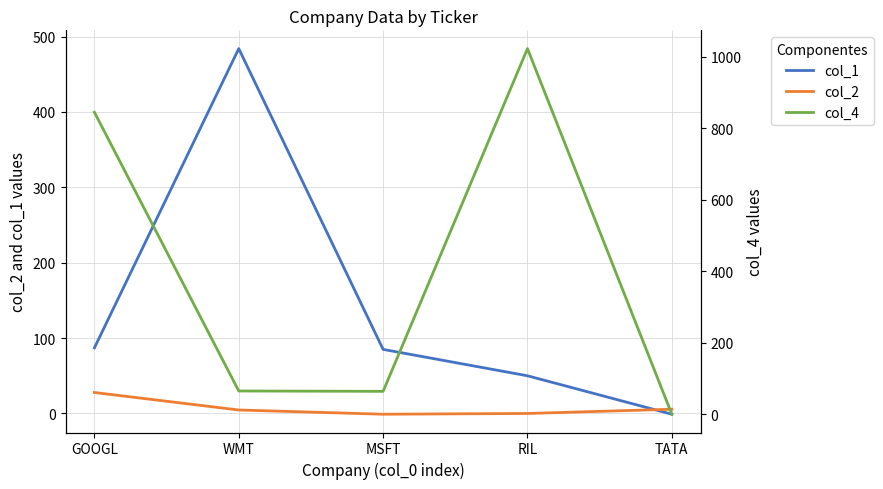

Read the col_4 value at RIL.

1023.0